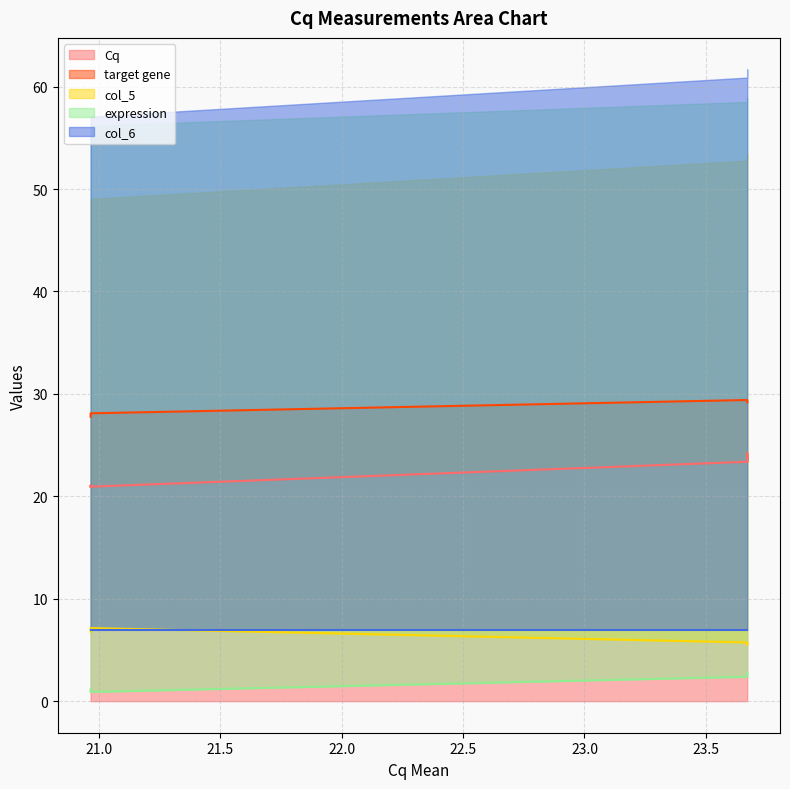

What is the maximum value shown in the chart?

29.4